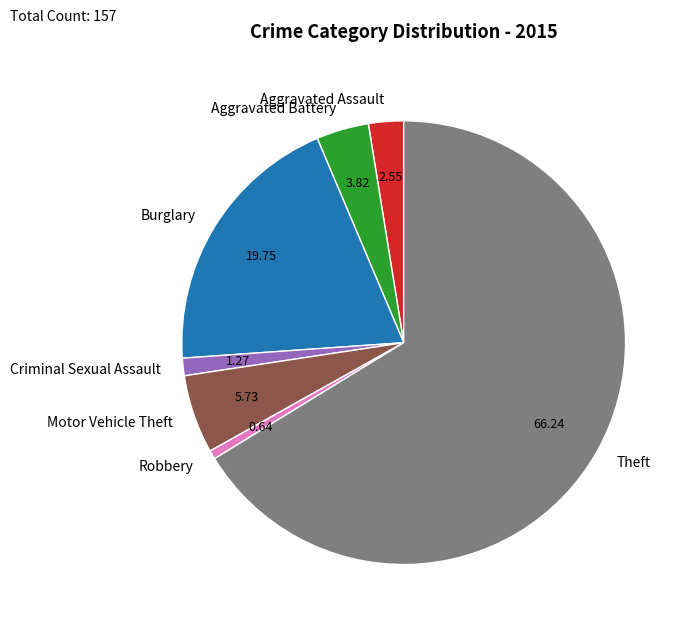

Which has a higher value, Aggravated Assault or Motor Vehicle Theft?

Motor Vehicle Theft